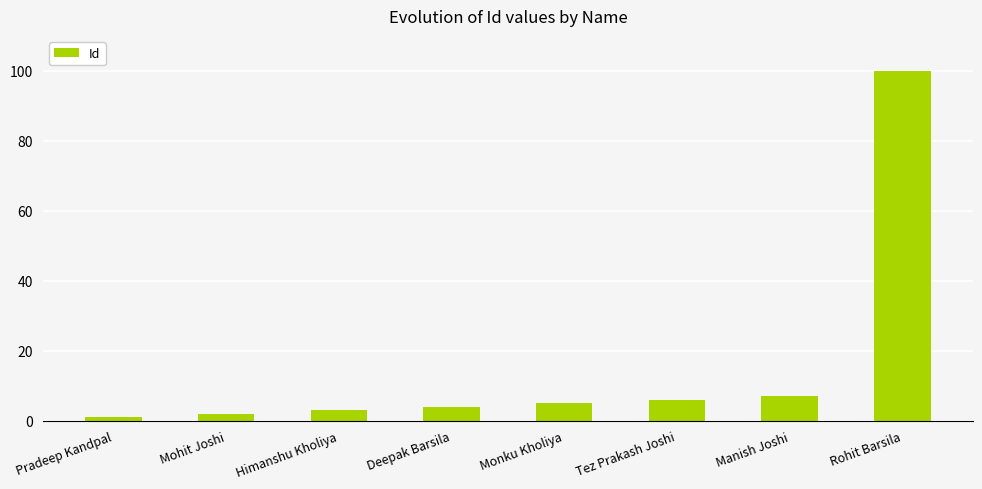

Is it true that the value at Tez Prakash Joshi is 1?

False